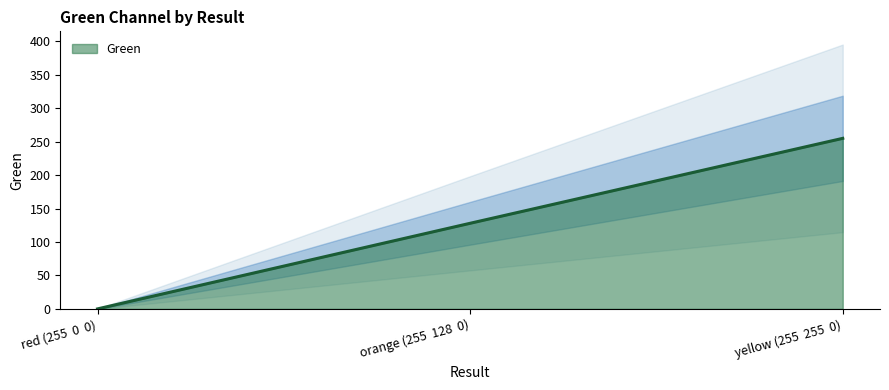

Between 255 and 255, which is larger?

255